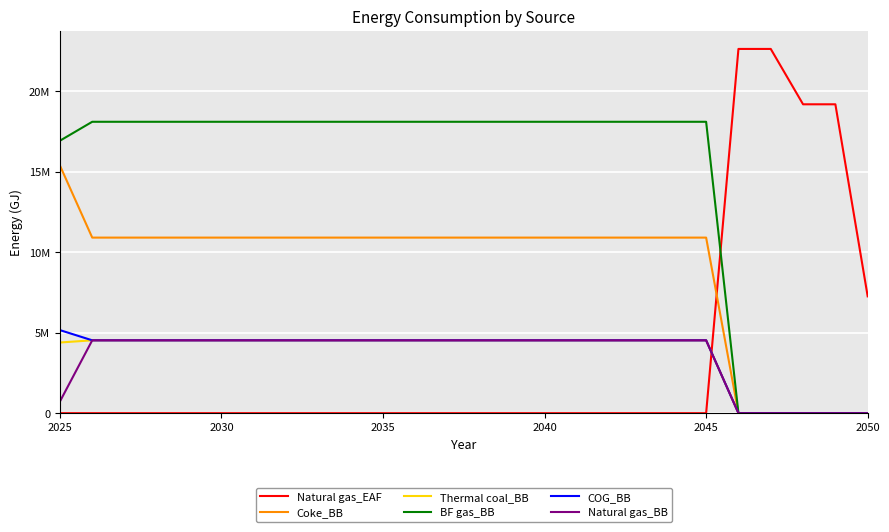

Does the chart display data point markers on the line(s)?

No